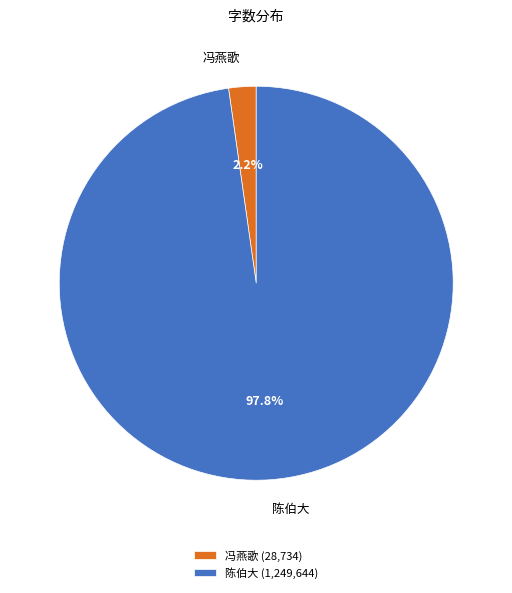

What is the total percentage of 冯燕歌 and 陈伯大?

100.0%